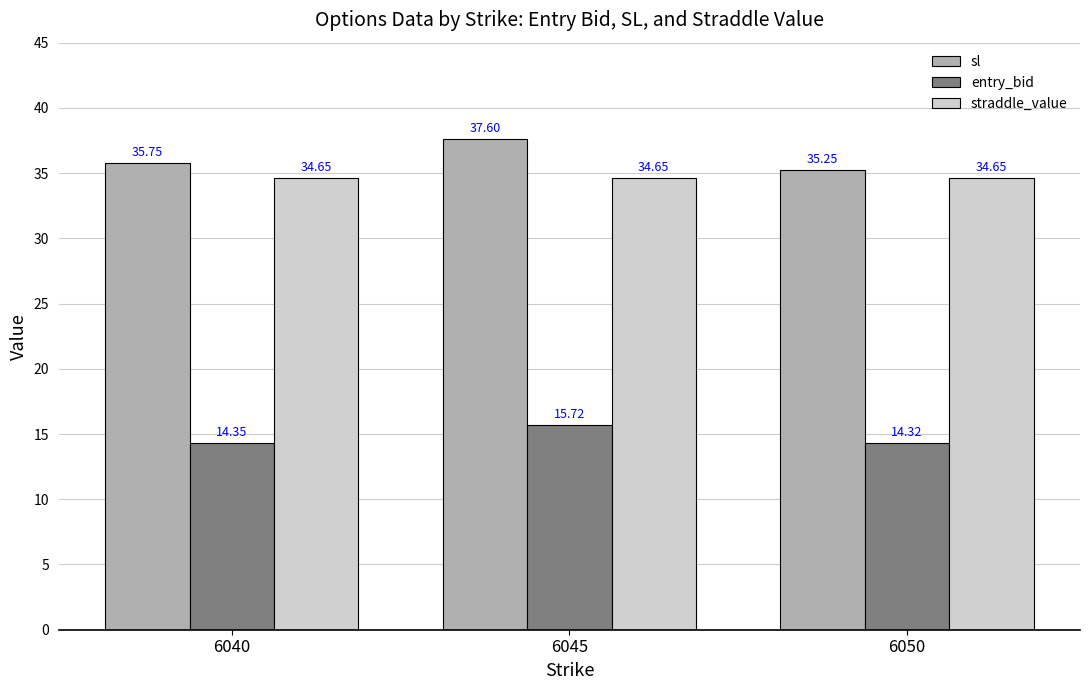

What is the total value across all series at 6045?

88.0